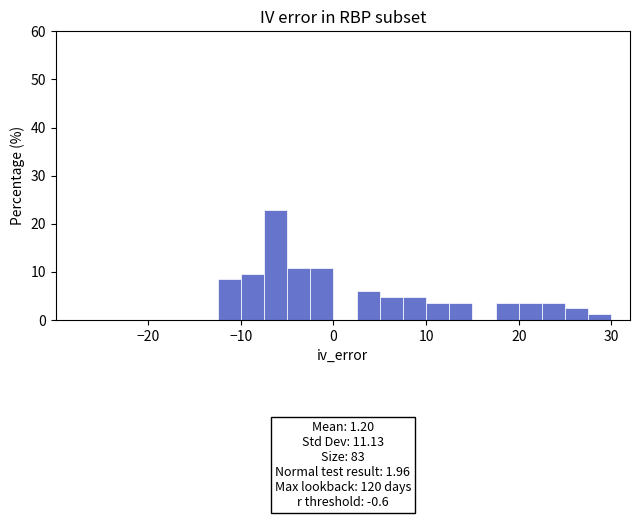

Read against the x-axis, roughly where is the centre of the tallest bar?

-6